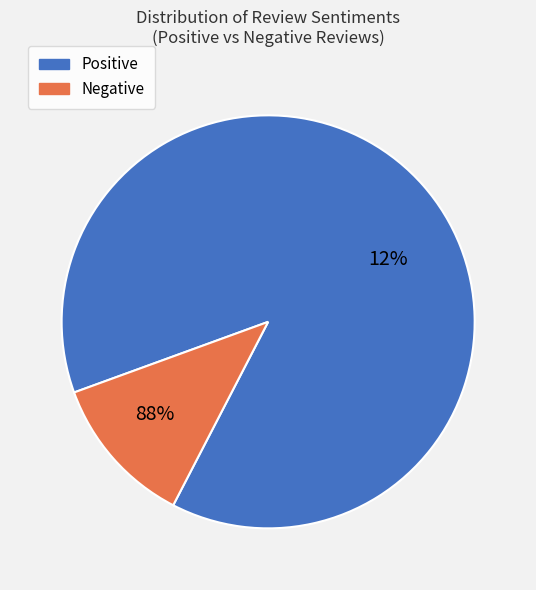

What is the largest slice in the pie chart?

Negative